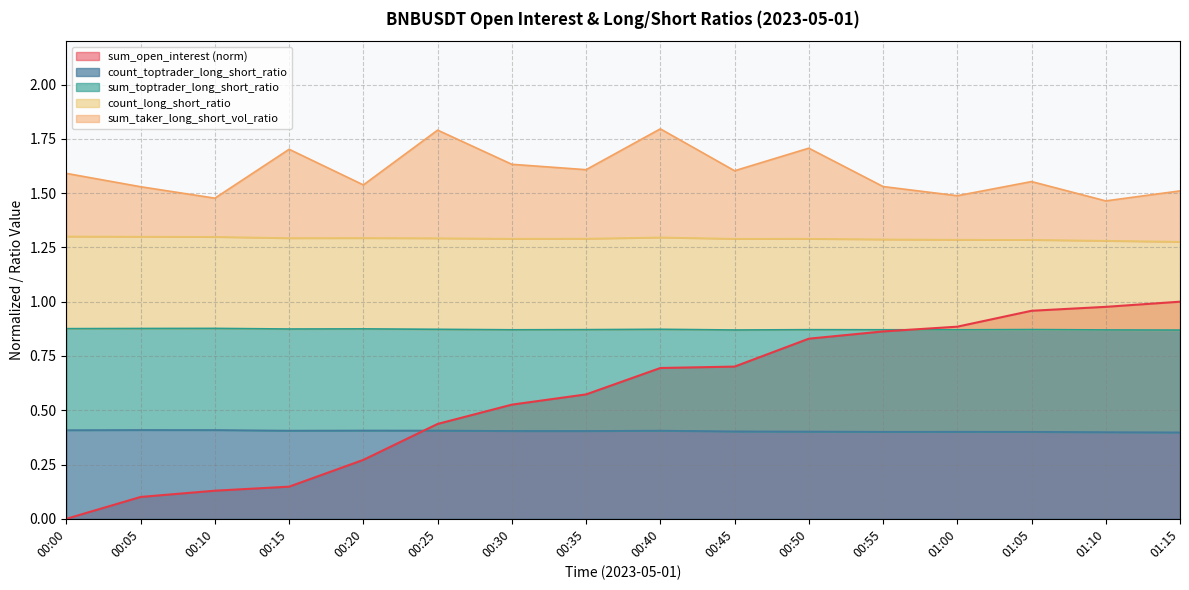

Is it true that count_toptrader_long_short_ratio equals 0.7 at 00:45?

False